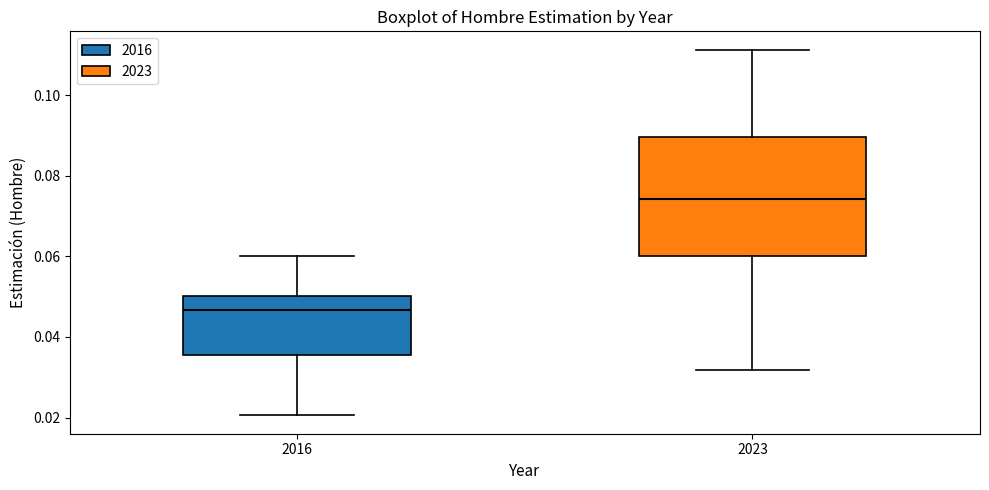

Reading left to right, read every box against the y-axis: the position of its median line, the range the box covers, and the ends of its whiskers. The values are not printed on the chart, so give them approximately, as read against the axis.

2016: median 0.046, box 0.036 to 0.050, whiskers 0.020 to 0.060
2023: median 0.074, box 0.060 to 0.090, whiskers 0.032 to 0.112